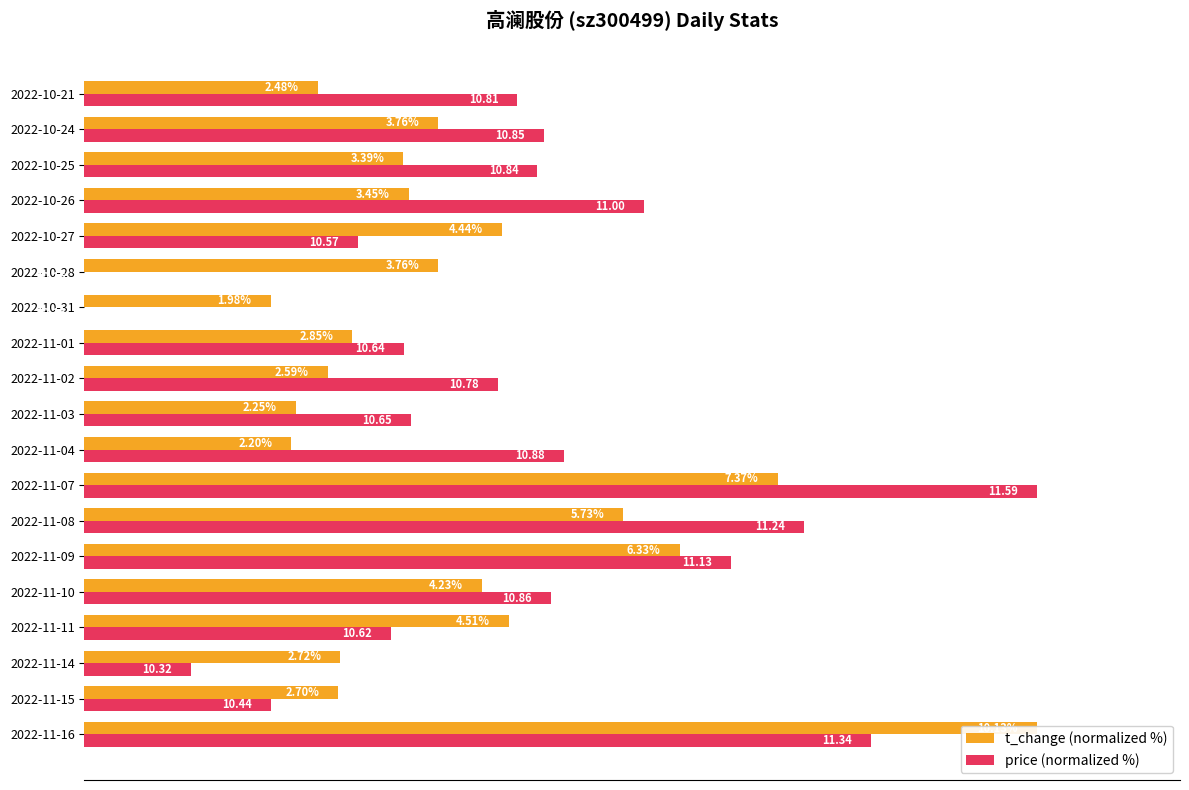

The value of t_change (normalized %) at 2022-11-16 is 167.4. True or false?

False